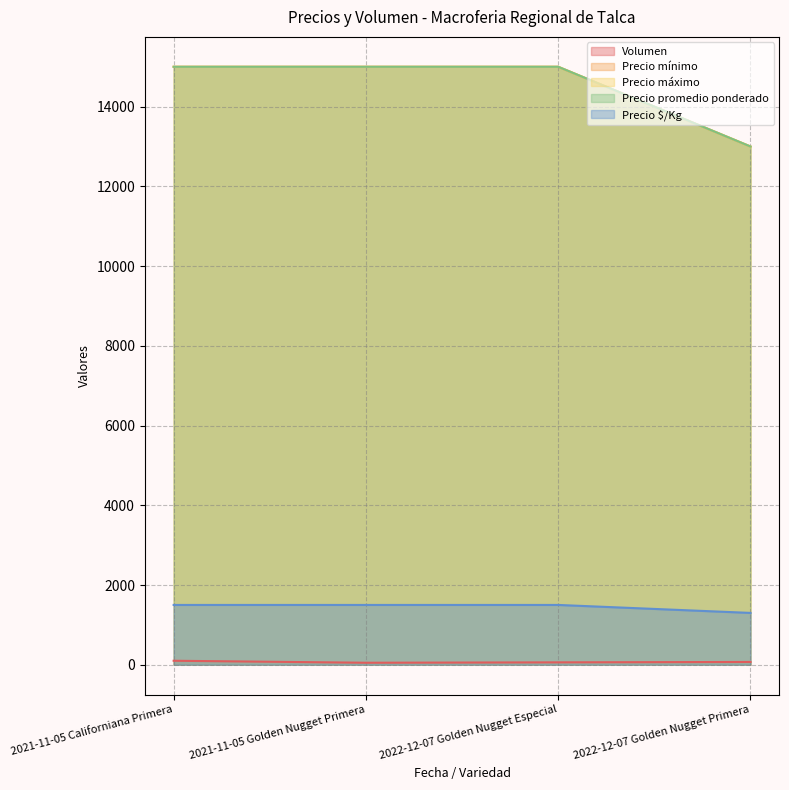

Reading right to left, what are all the values shown in this chart?

Volumen: 70	60	50	100
Precio mínimo: 13000	15000	15000	15000
Precio máximo: 13000	15000	15000	15000
Precio promedio ponderado: 13000	15000	15000	15000
Precio $/Kg: 1300	1500	1500	1500